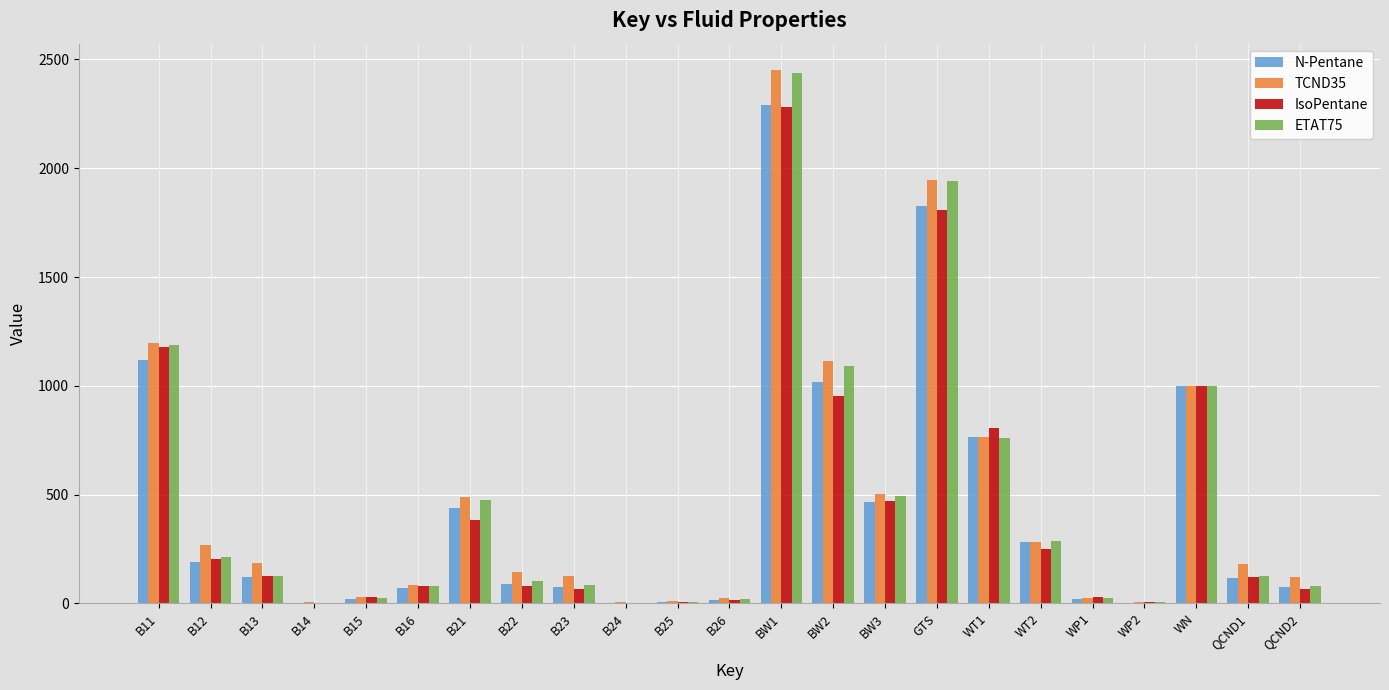

The value of IsoPentane at BW1 is 755.1. True or false?

False